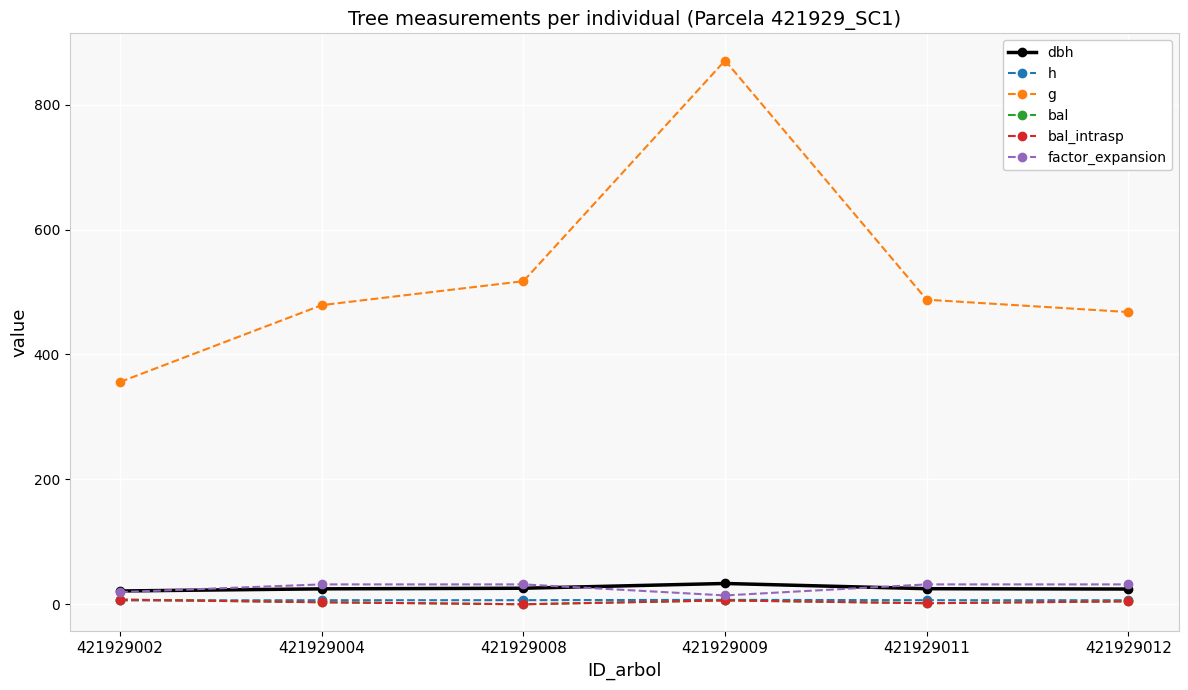

Is this an area chart (filled region under the line)?

No